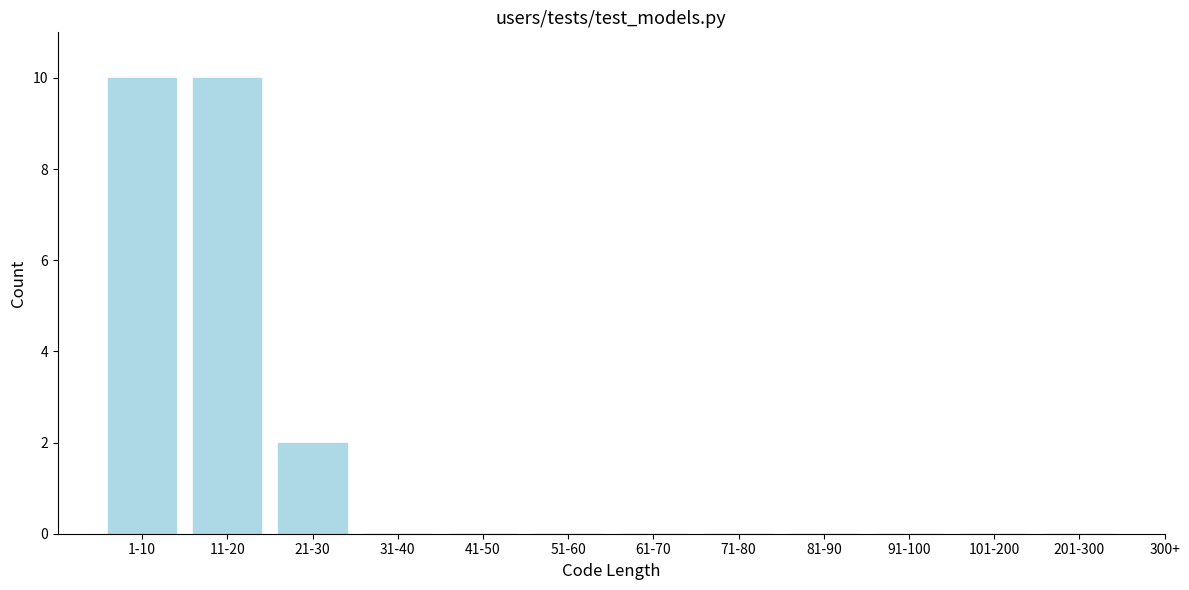

Reading left to right, extract all data points from this chart.

1-10=10	11-20=10	21-30=2	31-40=0	41-50=0	51-60=0	61-70=0	71-80=0	81-90=0	91-100=0	101-200=0	201-300=0